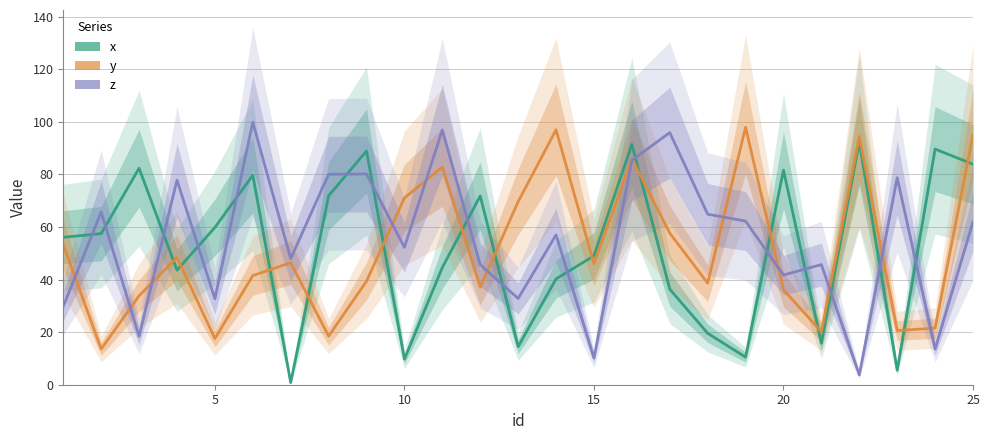

What is the difference between the maximum and minimum values in the z series?

96.1